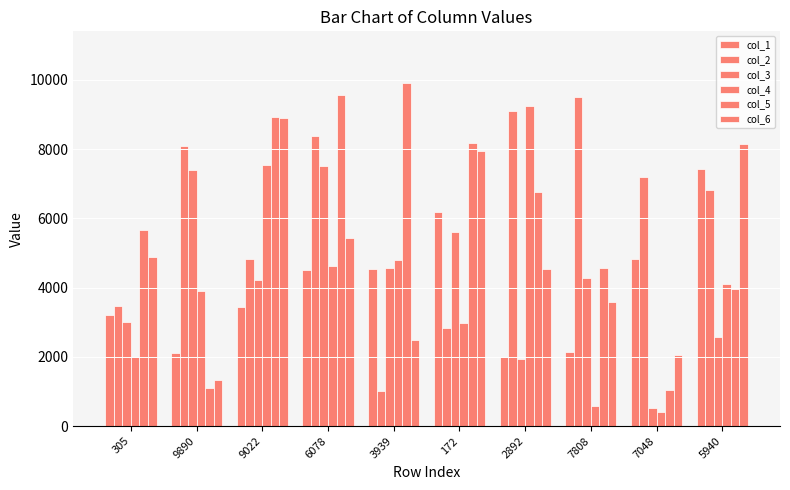

What position from the right is 6078?

7